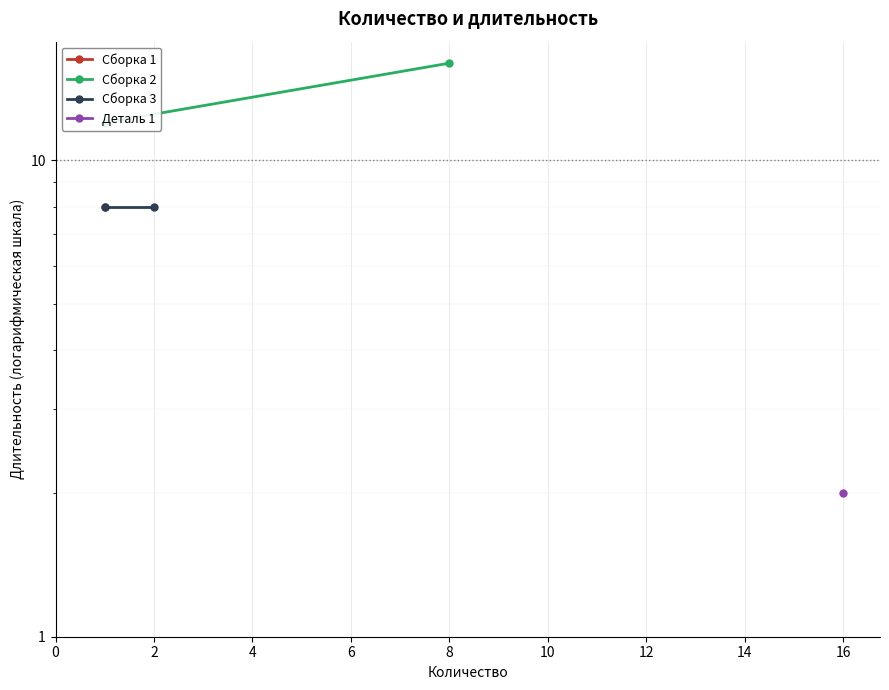

Read the Сборка 3 value at 2.

8